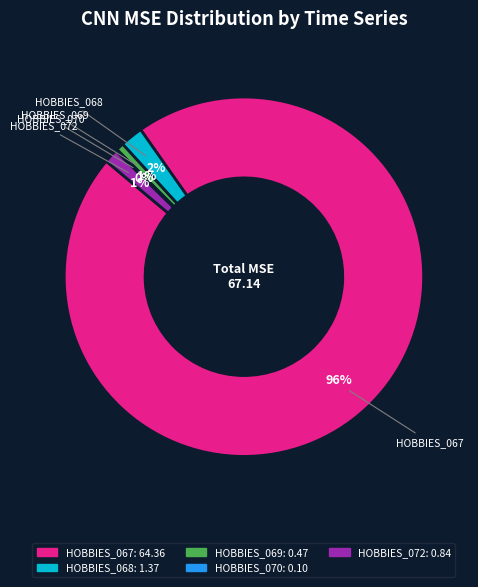

To the nearest percent, what is the difference between the largest and smallest slice percentages?

96%